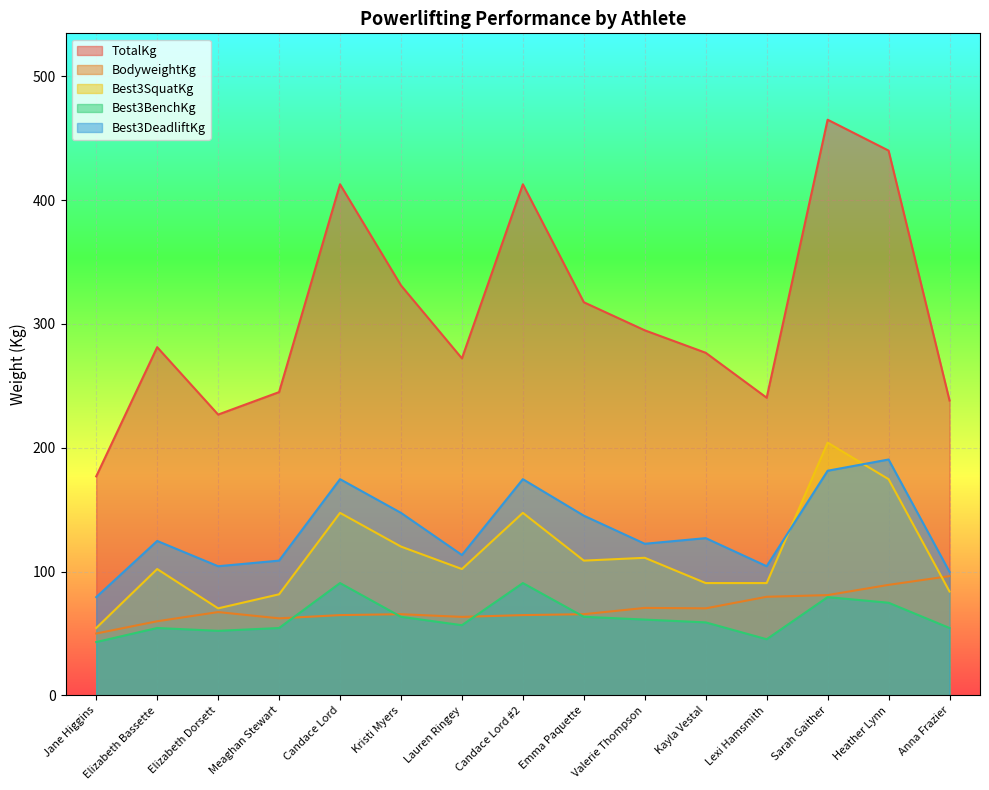

Rank the series by their maximum value, from highest to lowest.

TotalKg, Best3SquatKg, Best3DeadliftKg, BodyweightKg, Best3BenchKg